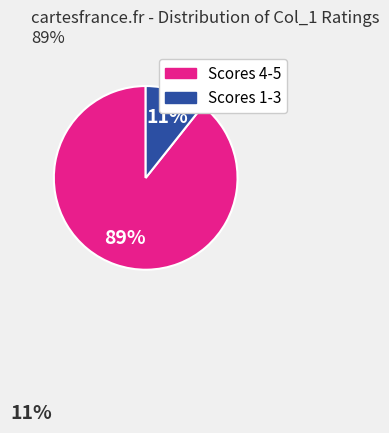

How many segments does this pie chart have?

2